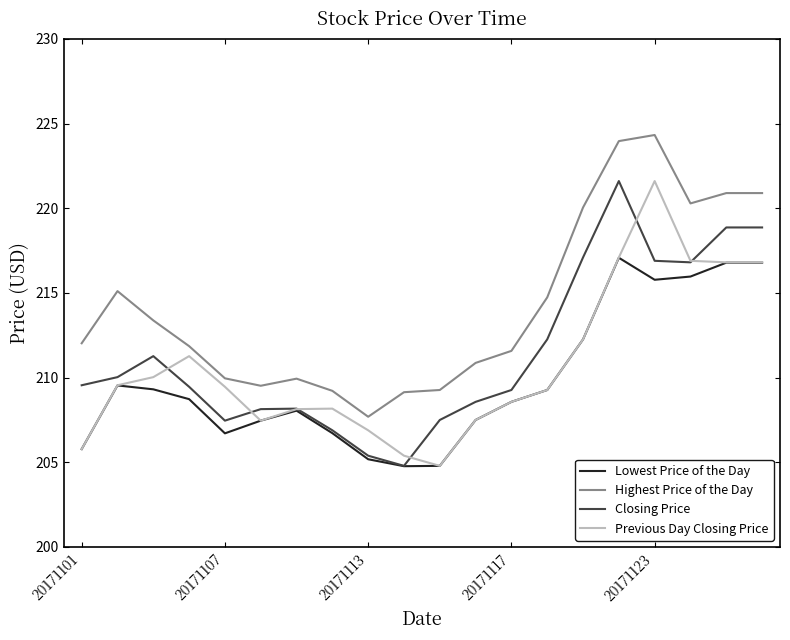

Rank the series by their average value, from lowest to highest.

Lowest Price of the Day, Previous Day Closing Price, Closing Price, Highest Price of the Day